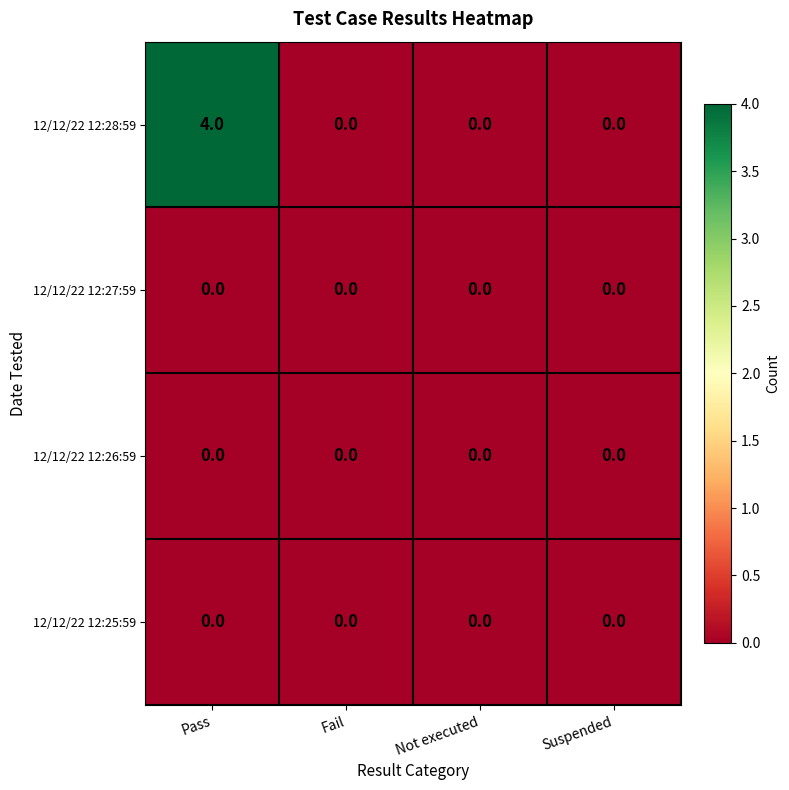

The value of 12/12/22 12:28:59 at Pass is 4. True or false?

True